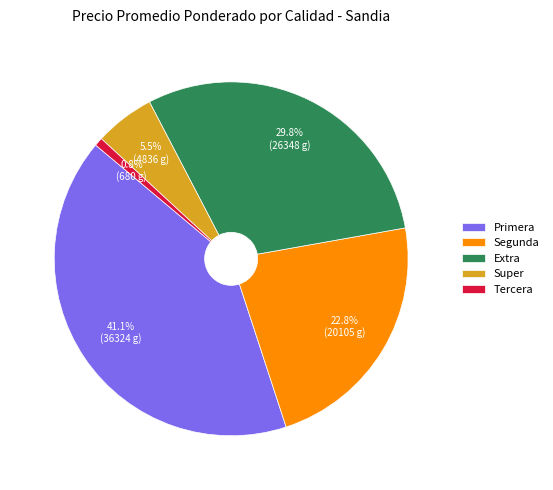

Is Primera the majority of the pie?

No